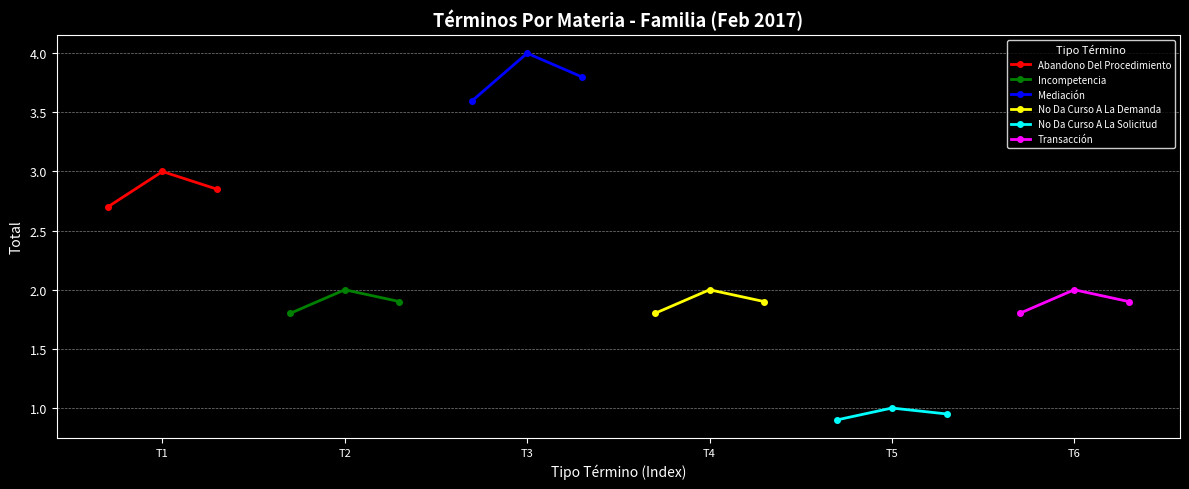

What is the difference between the second highest and minimum values in the Mediación series?

0.2